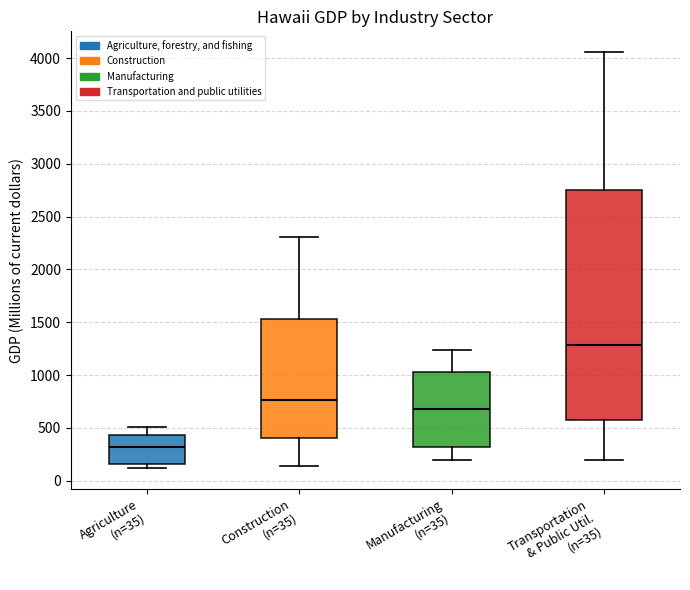

Comparing the boxes themselves (not the whiskers), which one is the tallest?

Transportation & Public Util. (n=35)